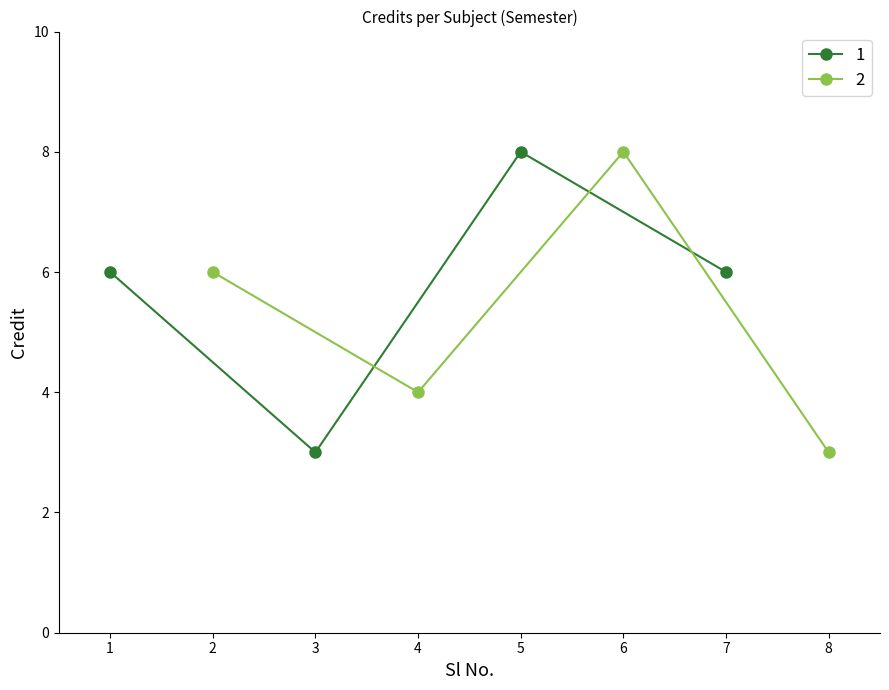

Reading left to right, extract all data points from this chart.

1=6	2=6	3=3	4=4	5=8	6=8	7=6	8=3